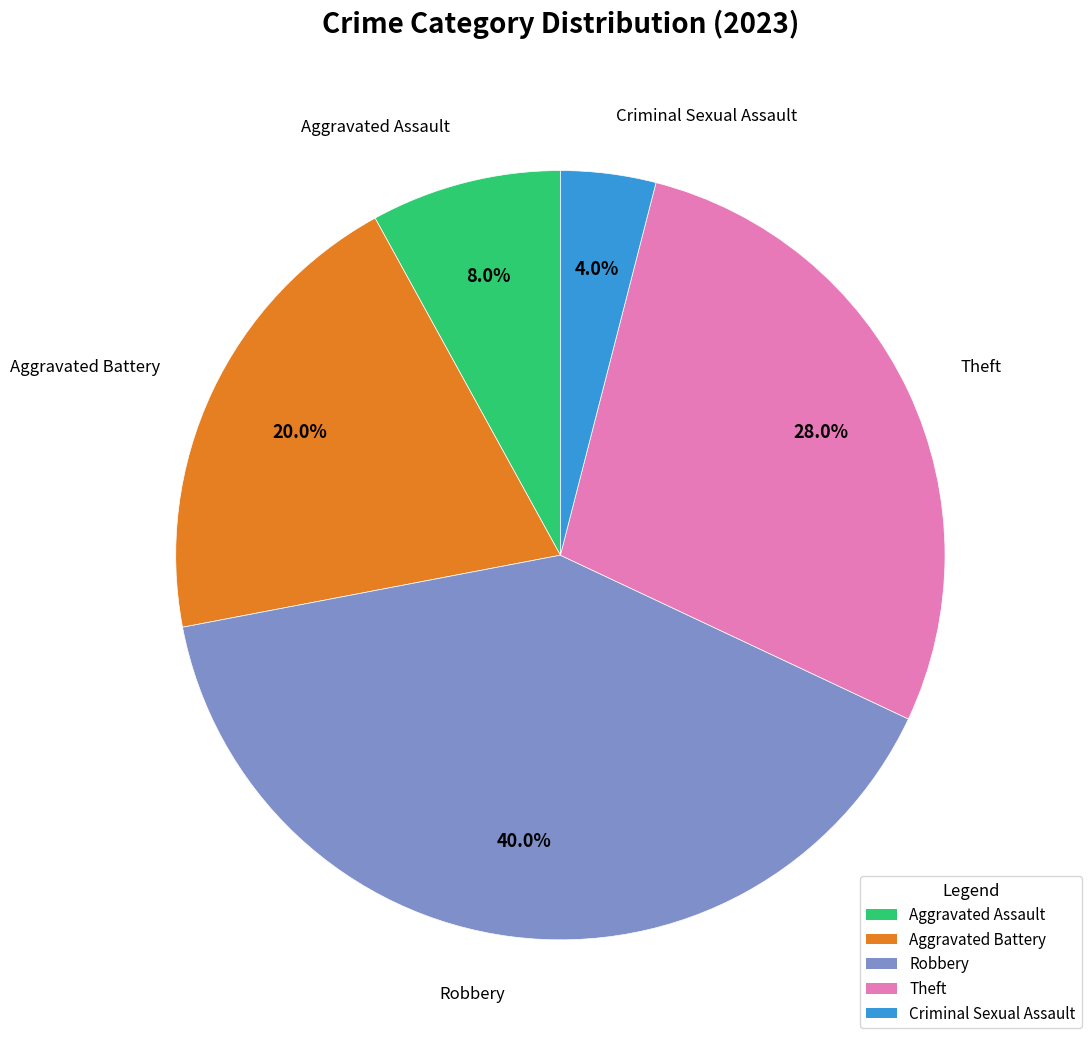

Does Aggravated Assault account for over 50% of the chart?

No